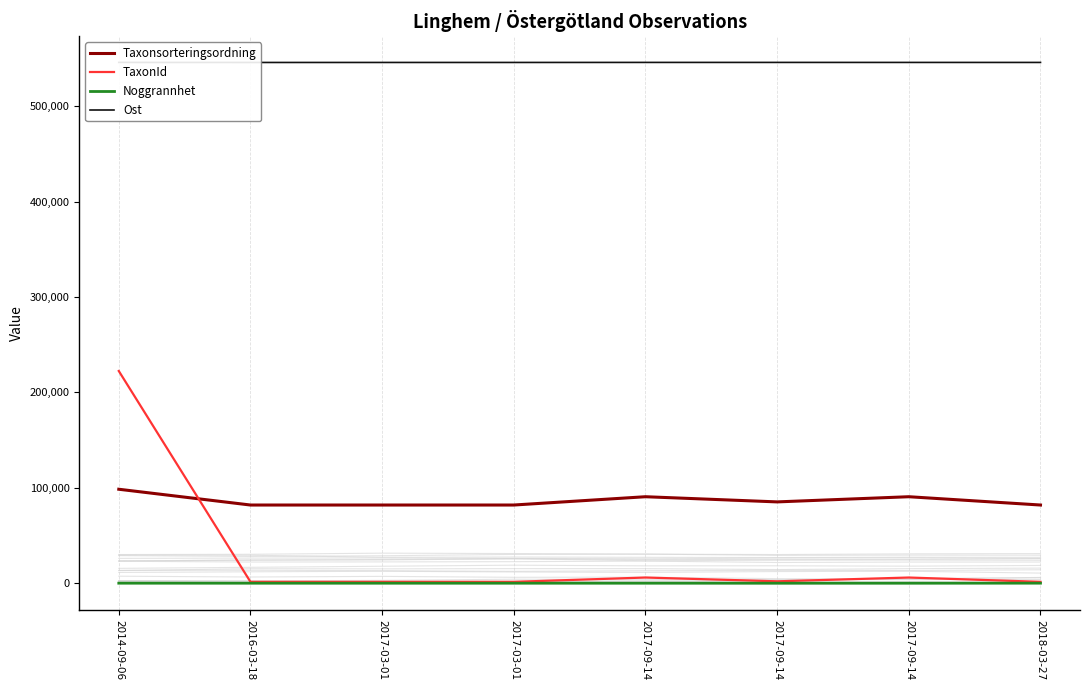

Count the number of data series in this chart.

4